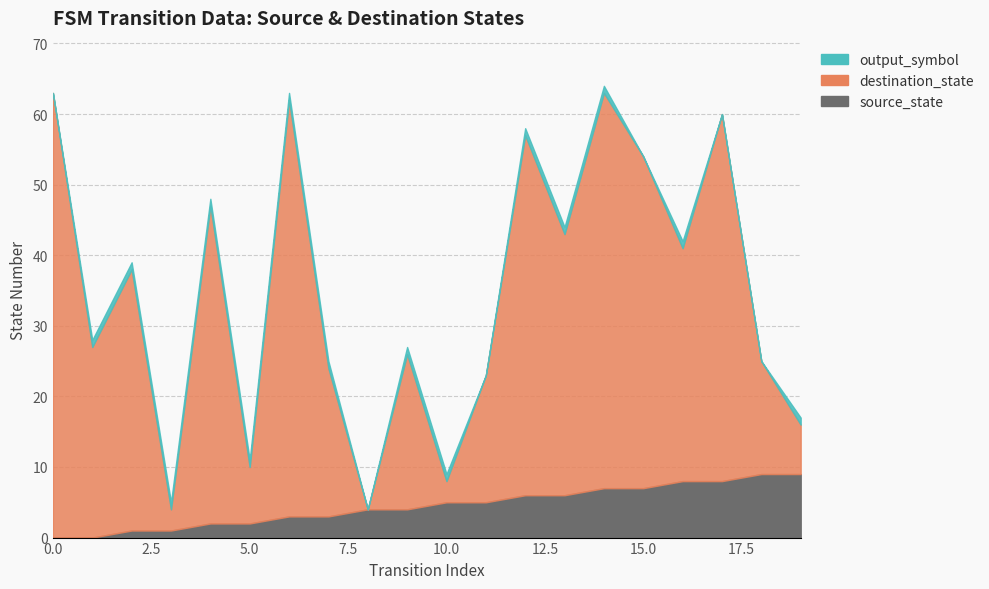

Rank the categories by source_state value from highest to lowest.

18, 19, 16, 17, 14, 15, 12, 13, 10, 11, 8, 9, 6, 7, 4, 5, 2, 3, 0, 1